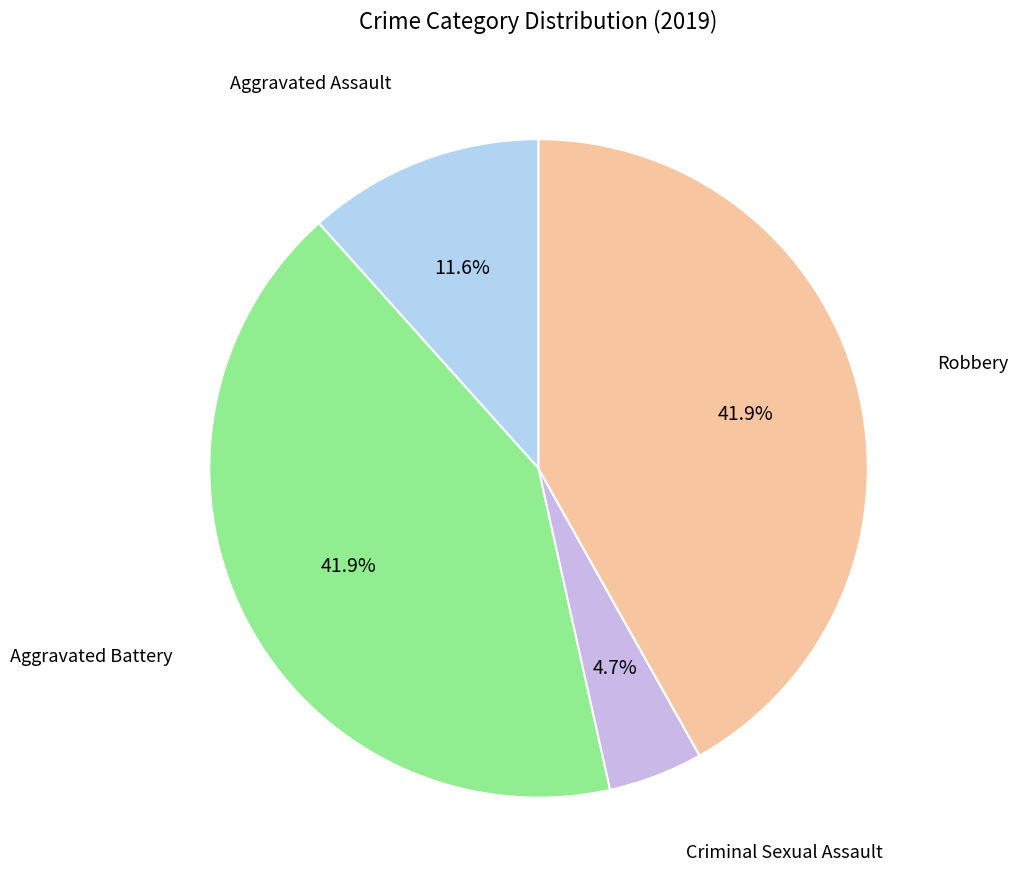

How many segments does this pie chart have?

5